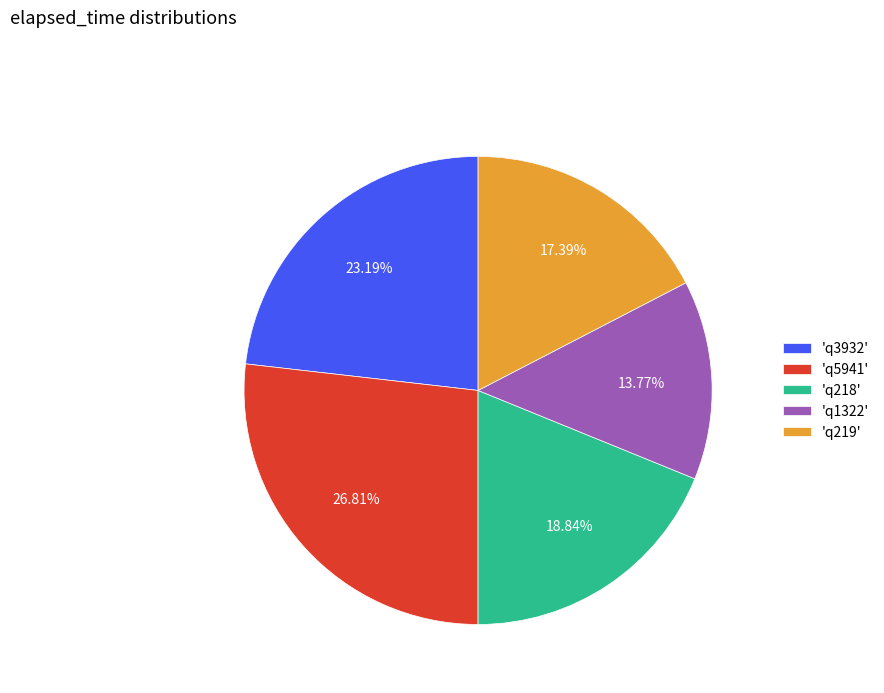

Count the number of slices in the pie.

5